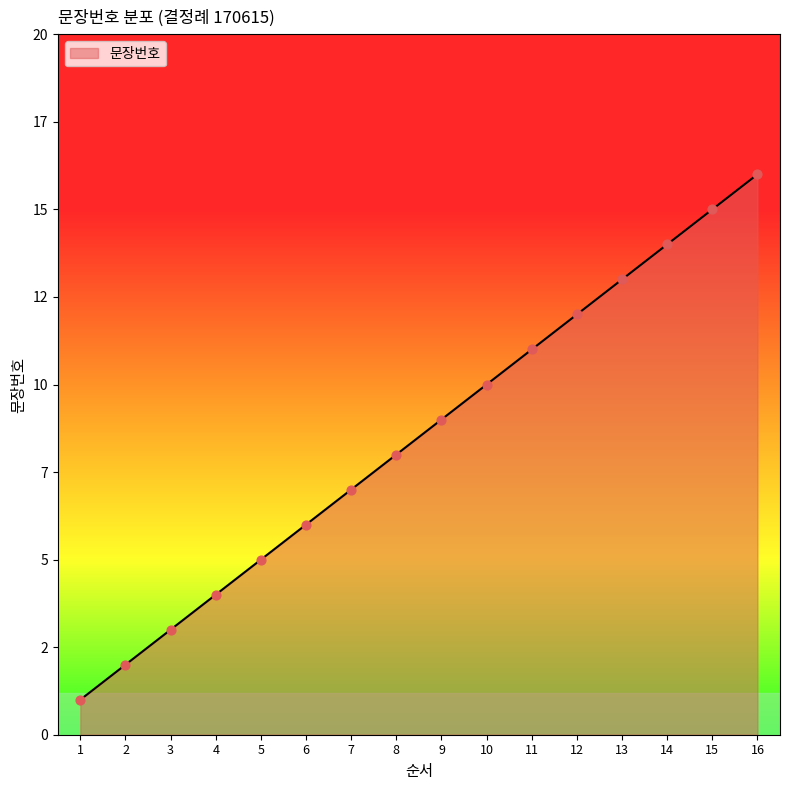

Which has a higher value, 5 or 4?

5